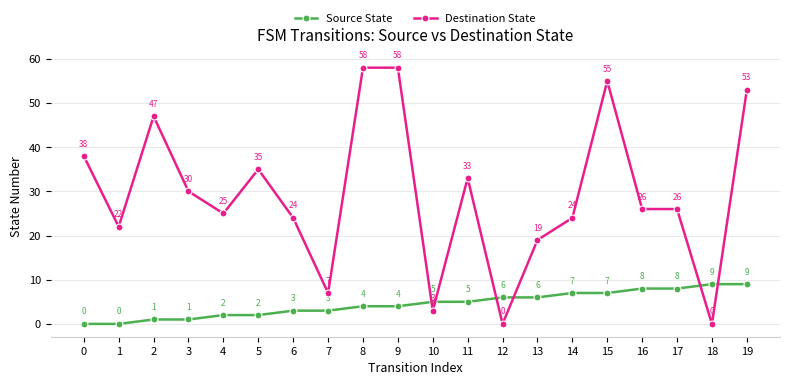

The Destination State series shows 9 at 3. True or false?

False